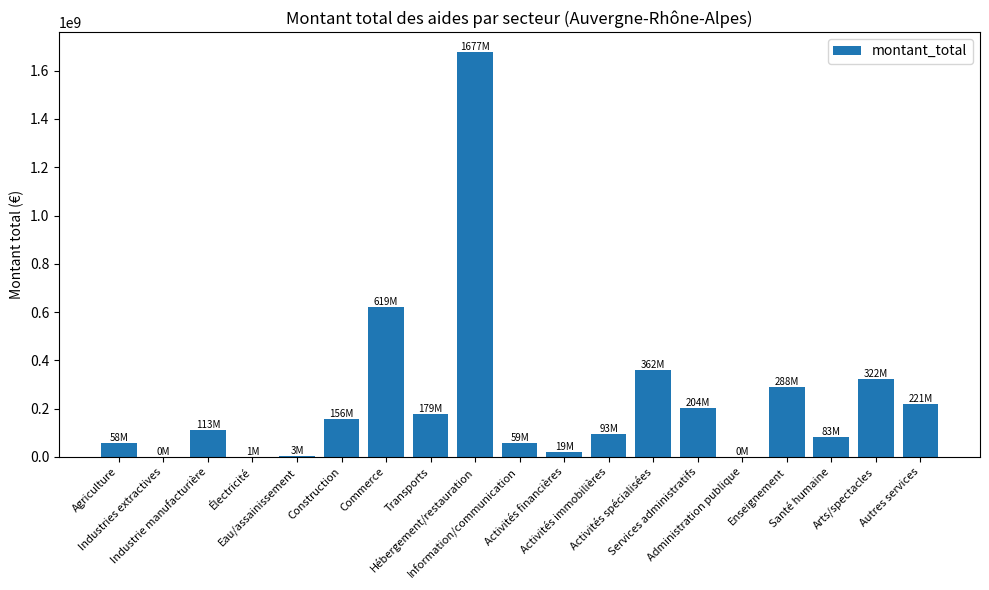

What is the change in value from Industrie manufacturière to Construction?

+43242143